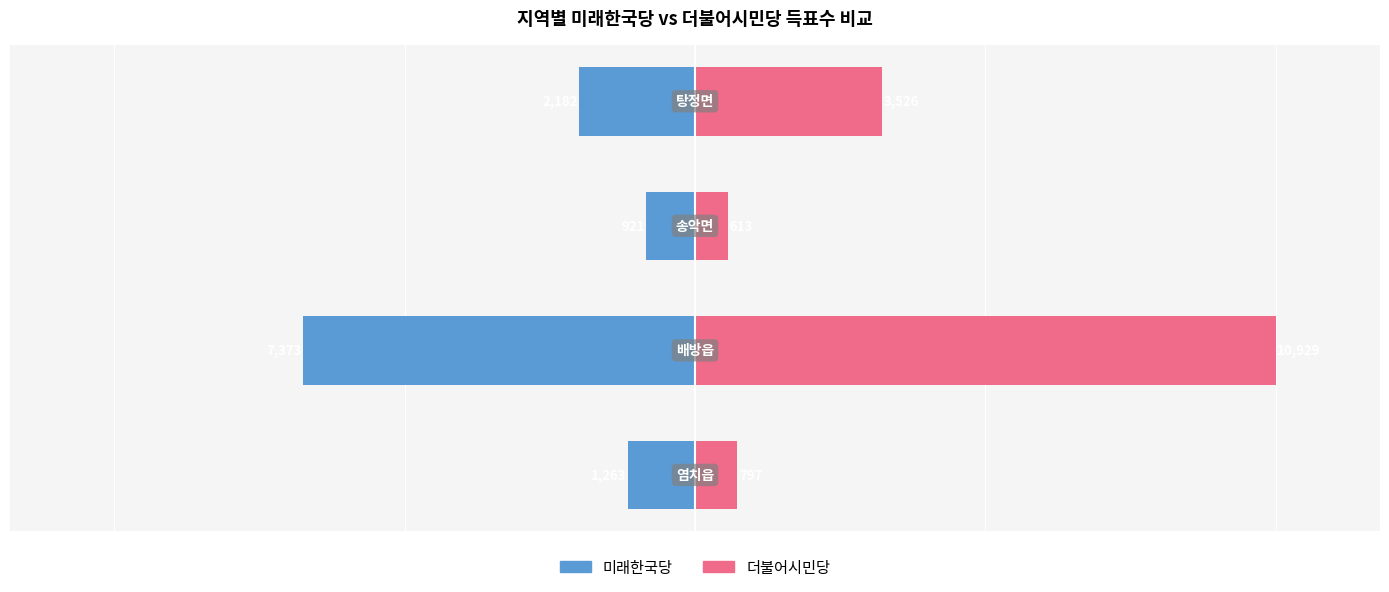

Which series changed the most between −15000 and 0?

더불어시민당